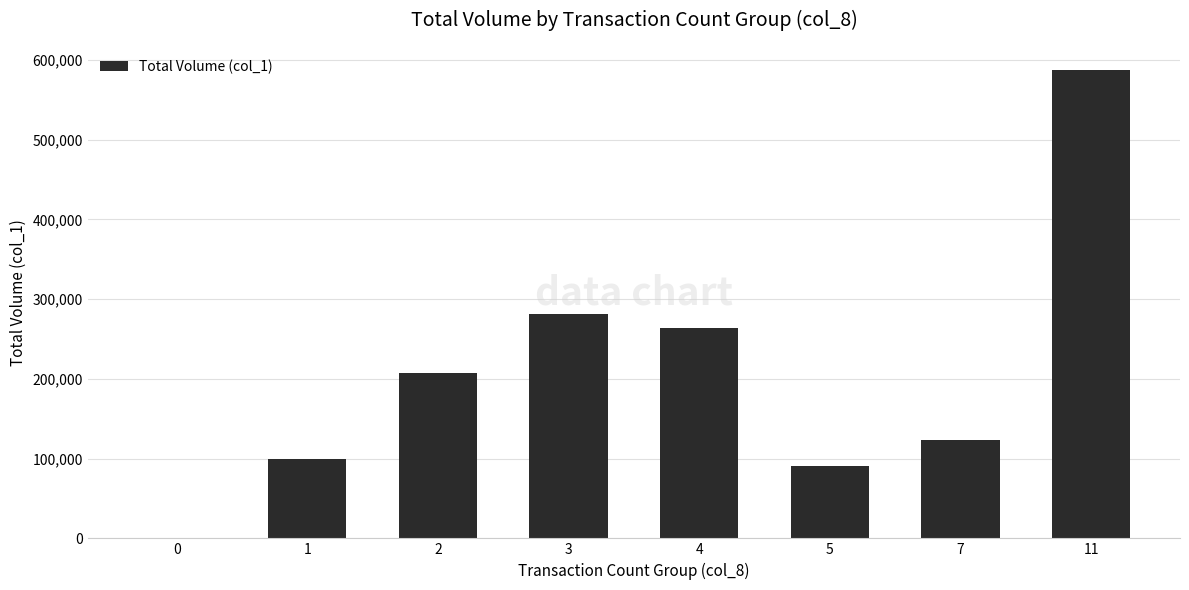

Reading left to right, transcribe all the data shown in this chart.

0=0	1=99000	2=207000	3=281000	4=264000	5=91000	7=123000	11=587000